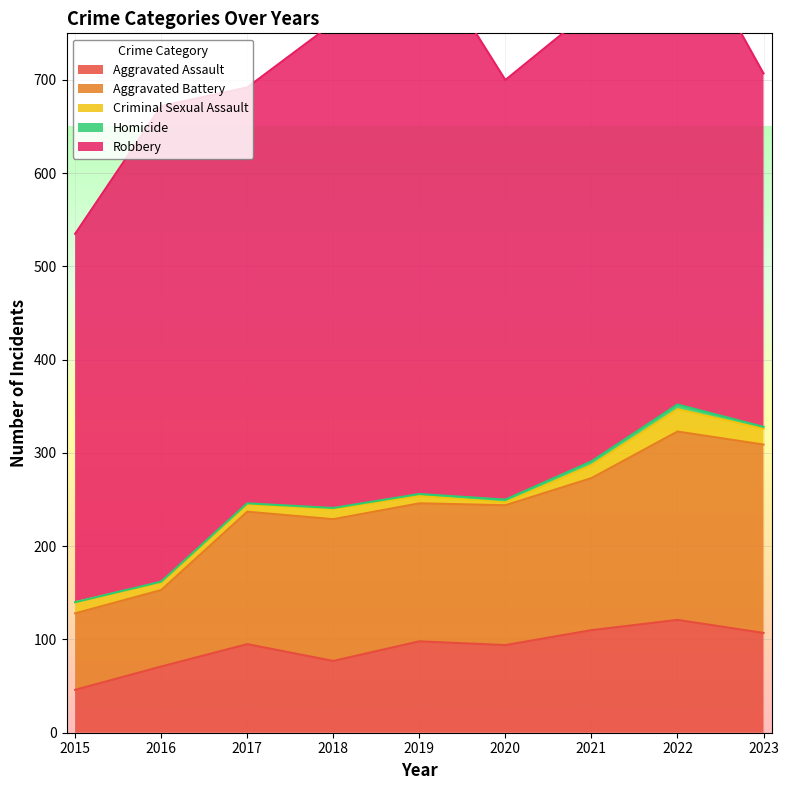

What is the value of the Homicide point at the 5th from the left?

2